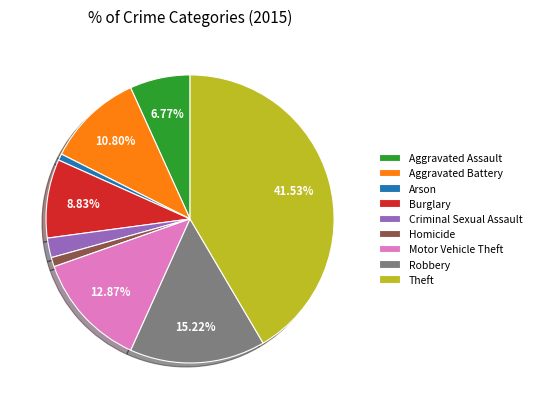

Is there any slice that represents more than half of the pie?

No